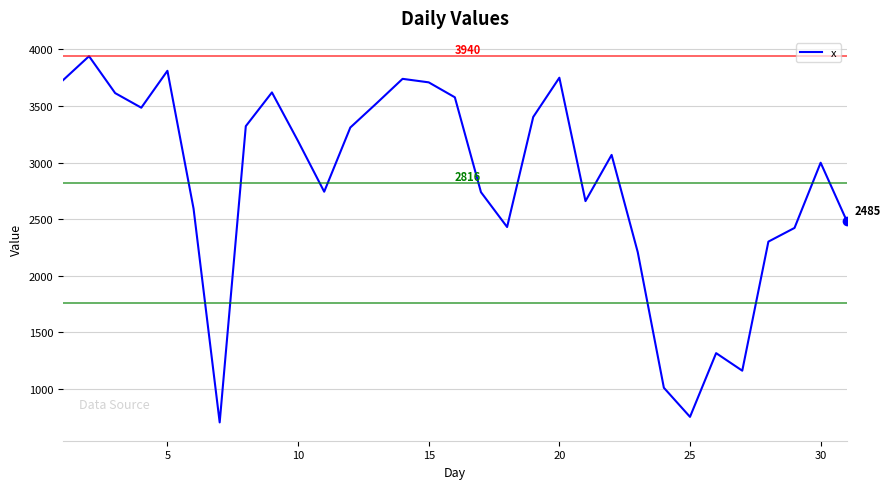

What is the greatest value displayed?

3940